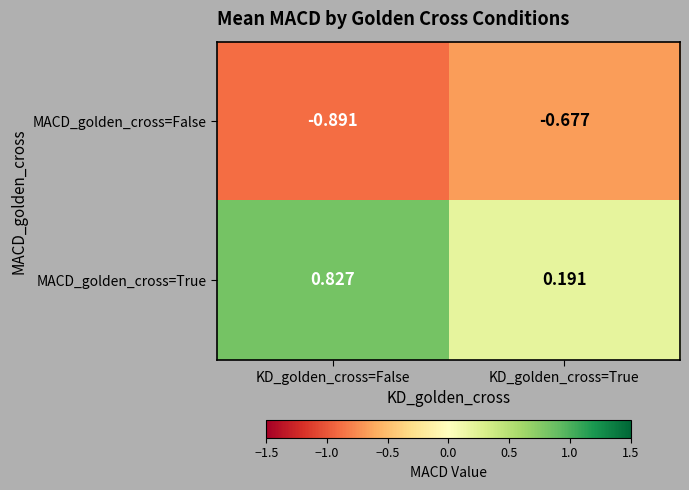

What is the total value across all series at KD_golden_cross=False?

-0.1